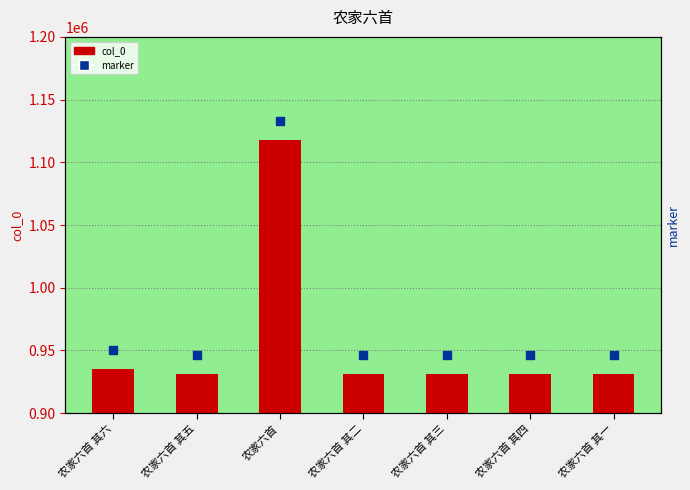

At how many categories does at least one series exceed 933377?

7